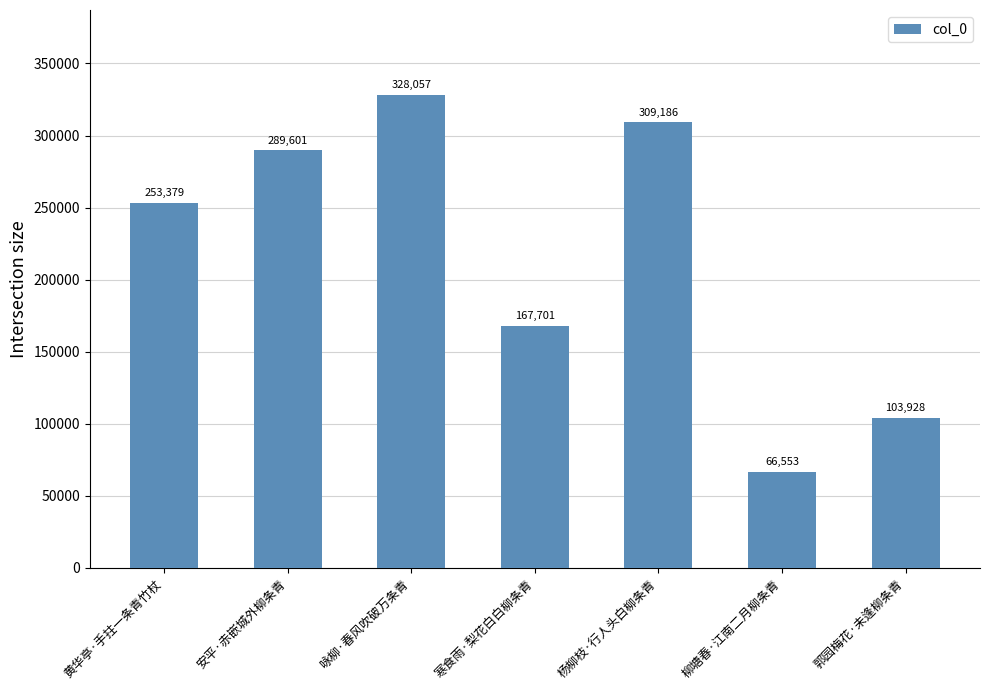

Rank the categories by value from lowest to highest.

柳塘春·江南二月柳条青, 郭园梅花·未逢柳条青, 寒食雨·梨花白白柳条青, 黄华亭·手拄一条青竹杖, 安平·赤嵌城外柳条青, 杨柳枝·行人头白柳条青, 咏柳·春风吹破万条青